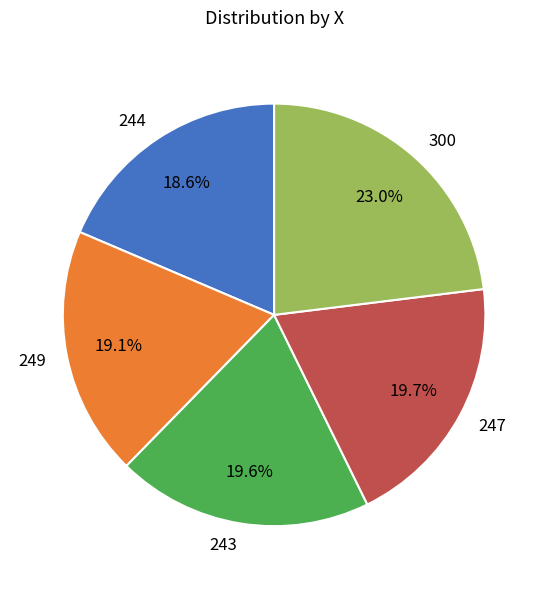

Is it true that 243 is 20% of the pie?

True